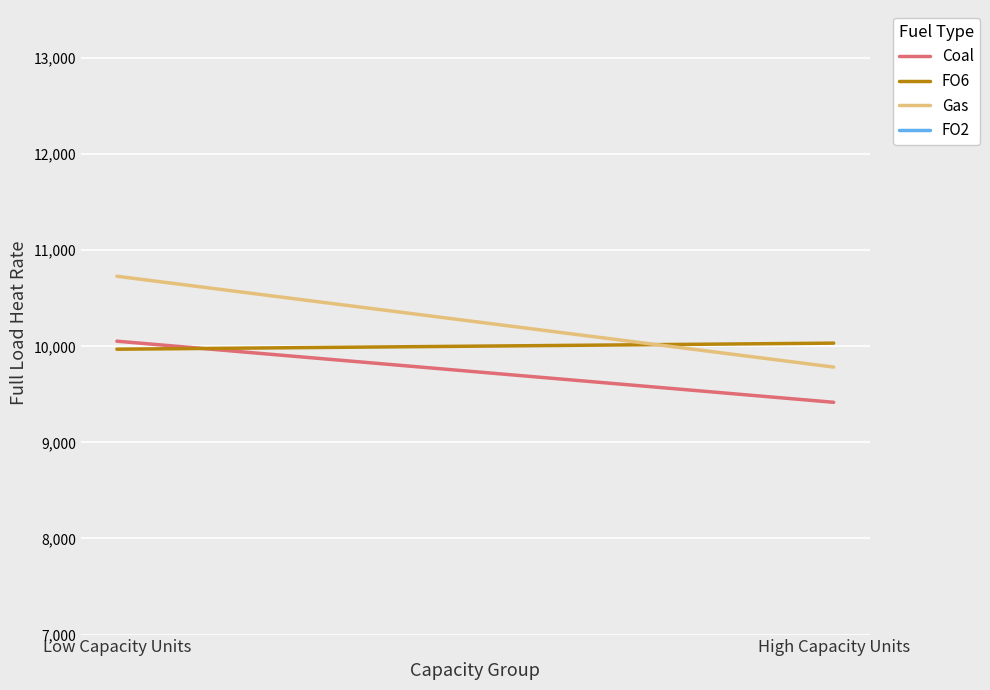

What is the highest value of the Coal series?

10053.5